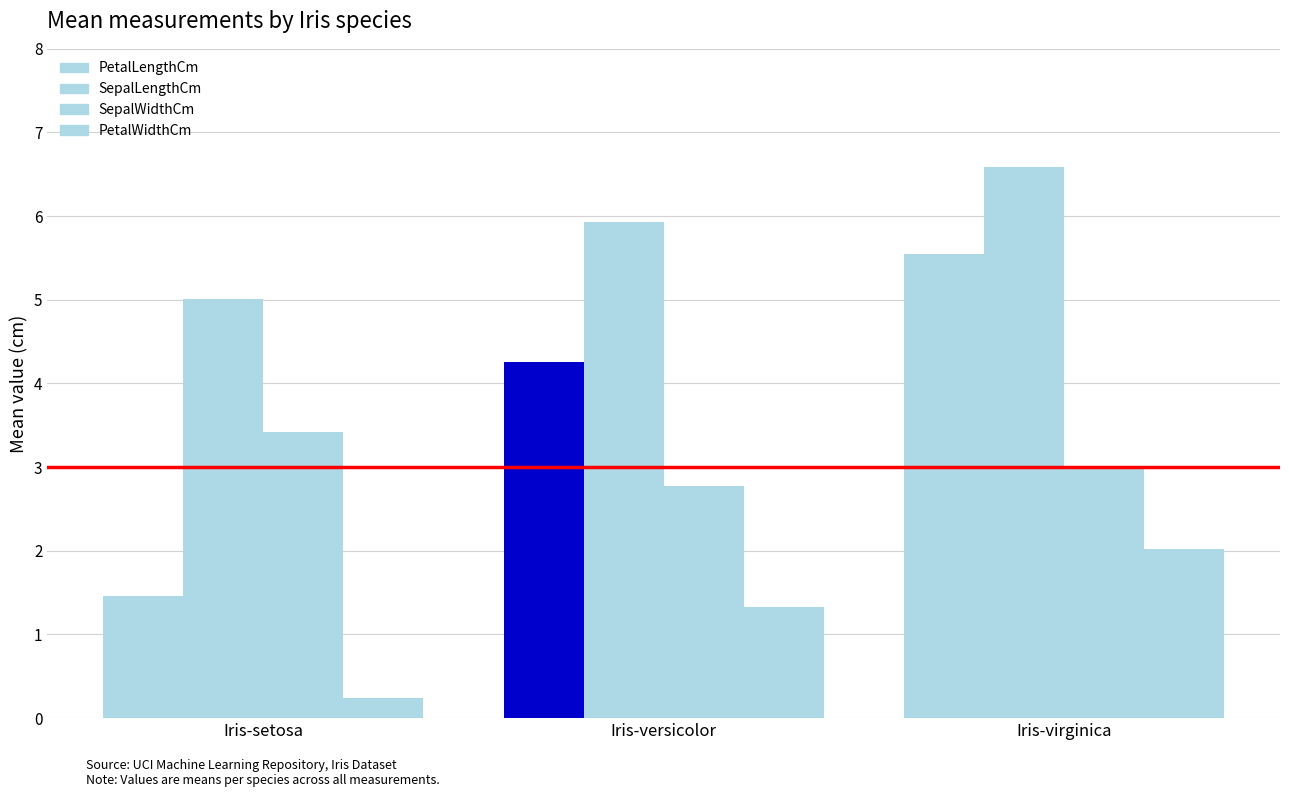

The SepalWidthCm series shows 3.0 at Iris-virginica. True or false?

True